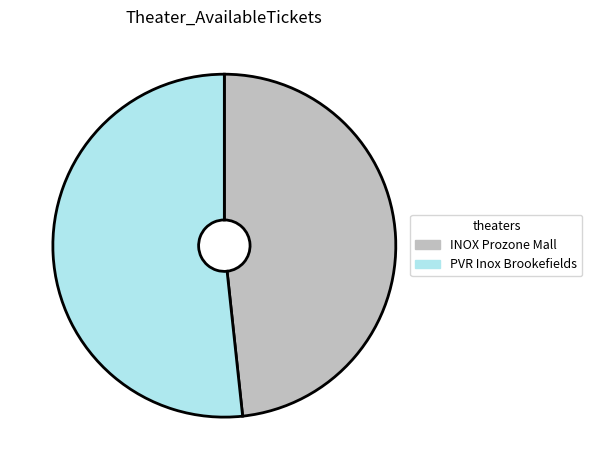

Is the sum of INOX Prozone Mall and PVR Inox Brookefields greater than half?

Yes